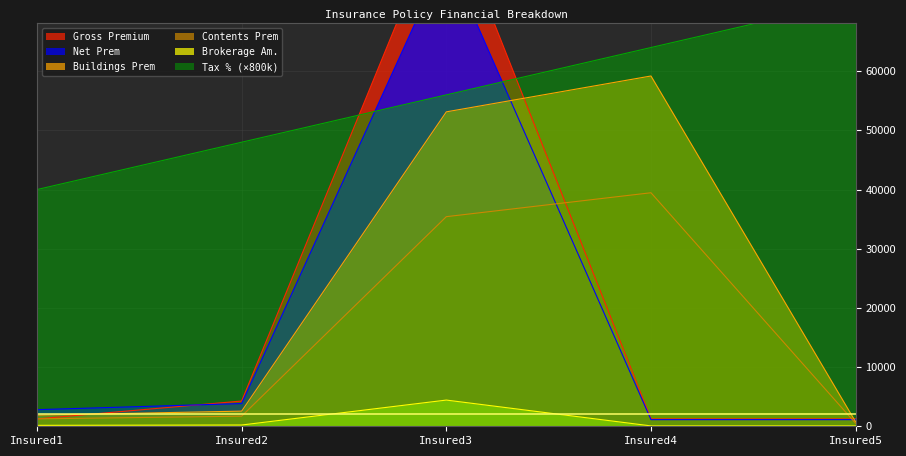

What is the difference between the second highest and minimum values in the Contents Prem series?

34922.0